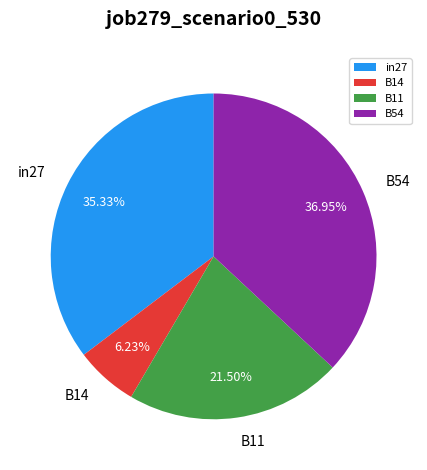

What percentage is NOT represented by B11?

78.5%